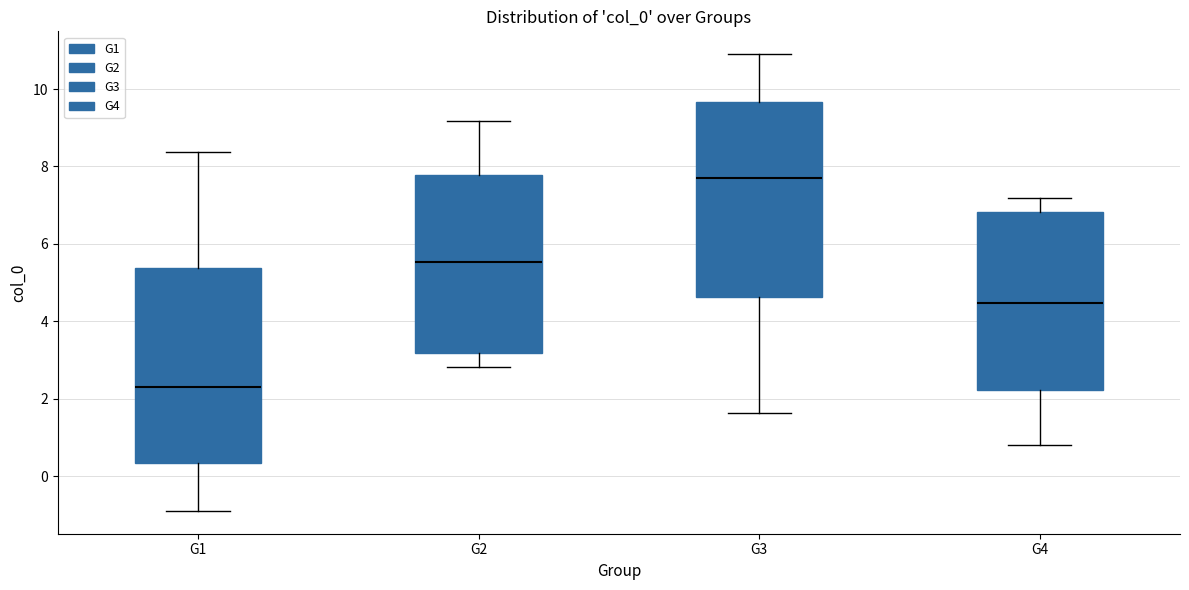

Which box has the lowest median line?

G1